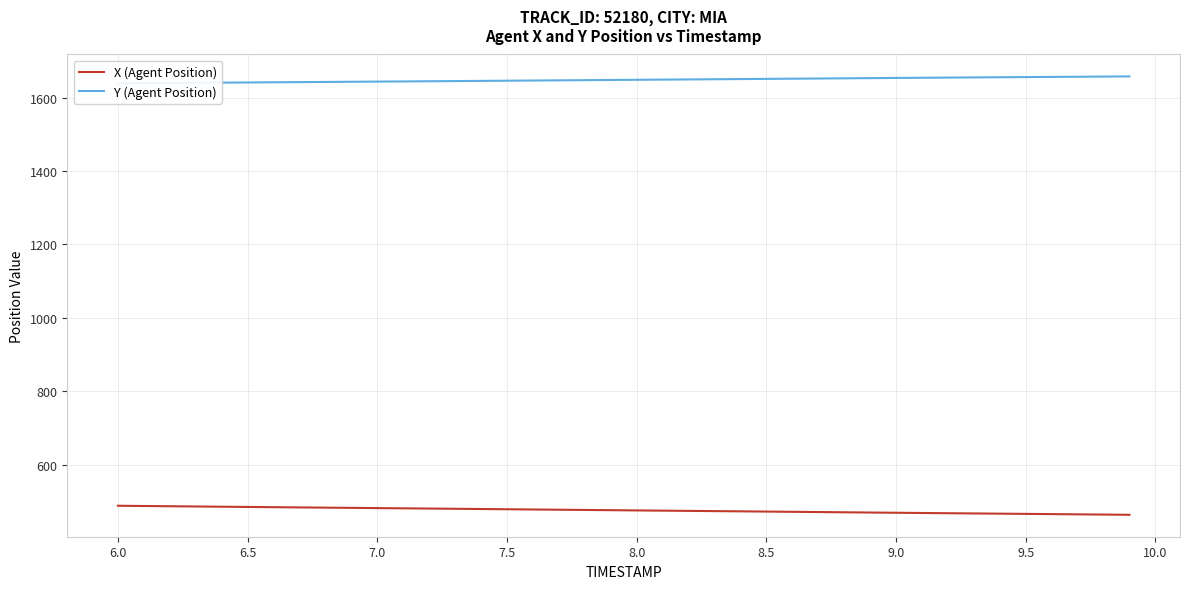

True or false: X (Agent Position) and Y (Agent Position) cross at least once.

False